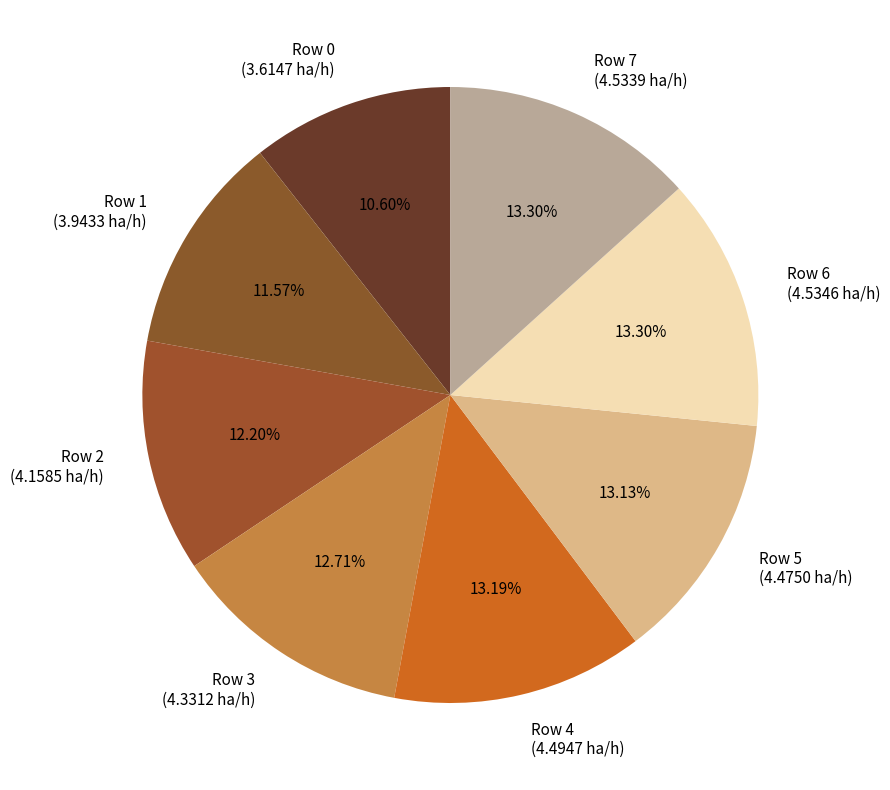

To the nearest percent, what is the difference between the Row 1 and Row 4 slice percentages?

2%